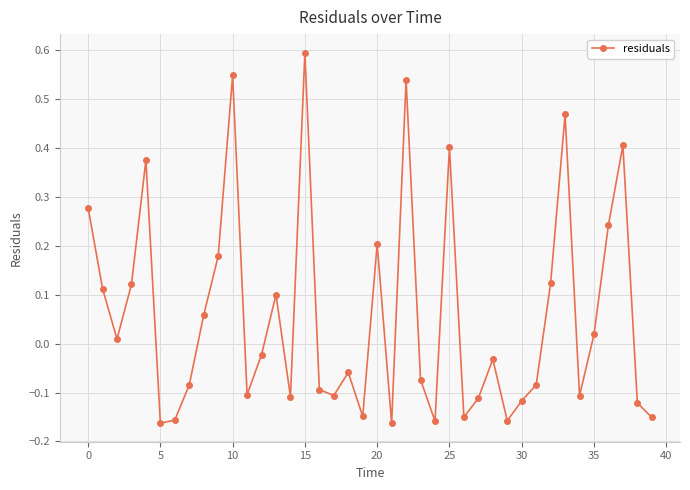

What is the difference between the maximum and minimum values?

0.8